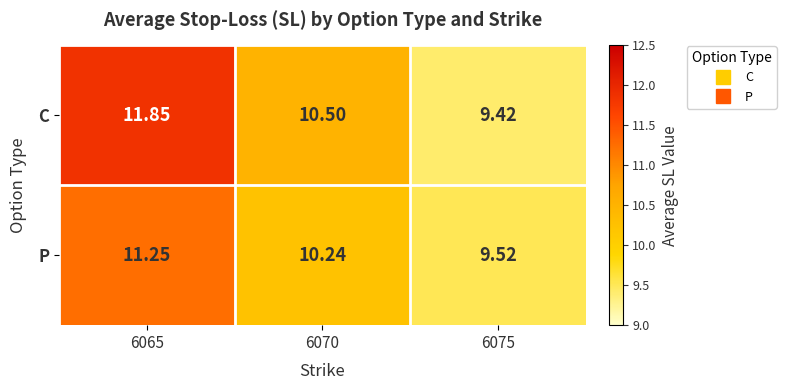

Rank the series at 6070 from highest to lowest value.

C, P